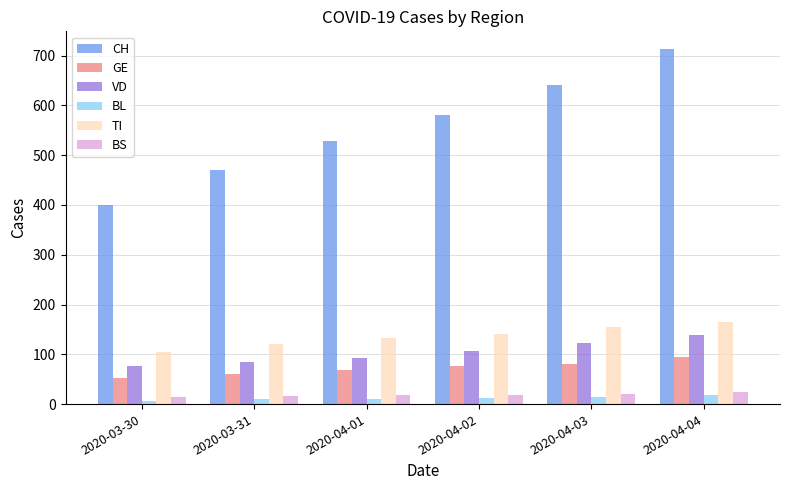

Which series has the largest range (max minus min)?

CH